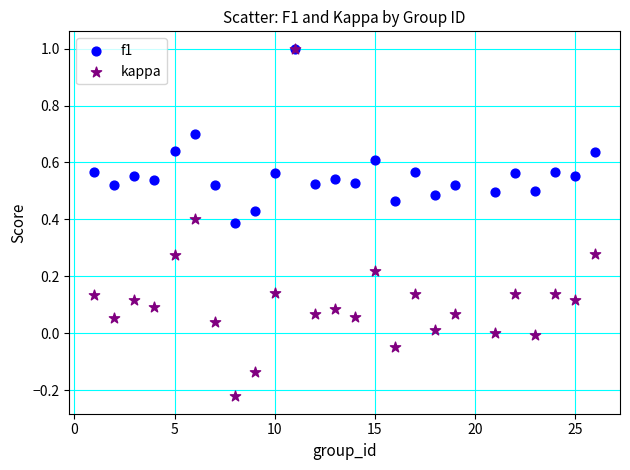

What are all the series names shown in the legend?

f1, kappa